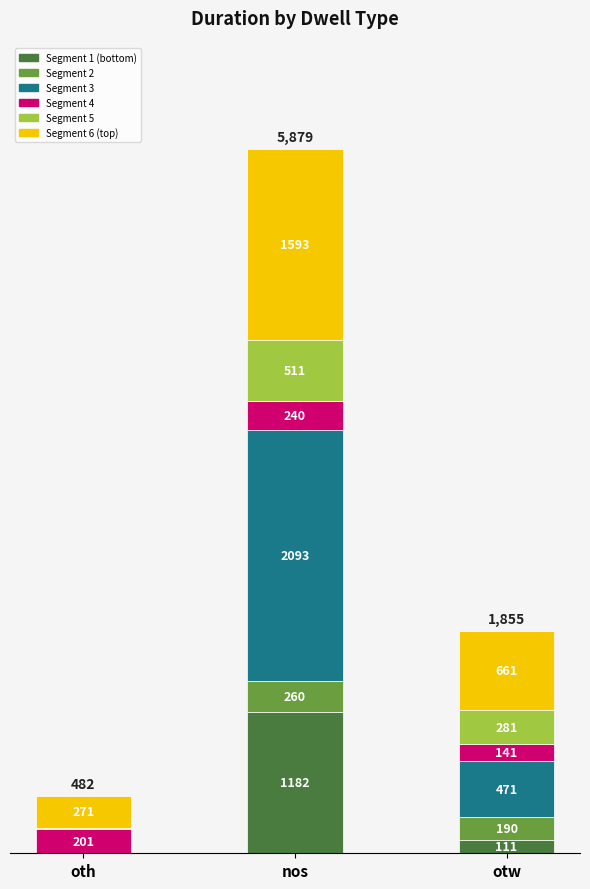

At which category is the sum across all series the highest?

nos